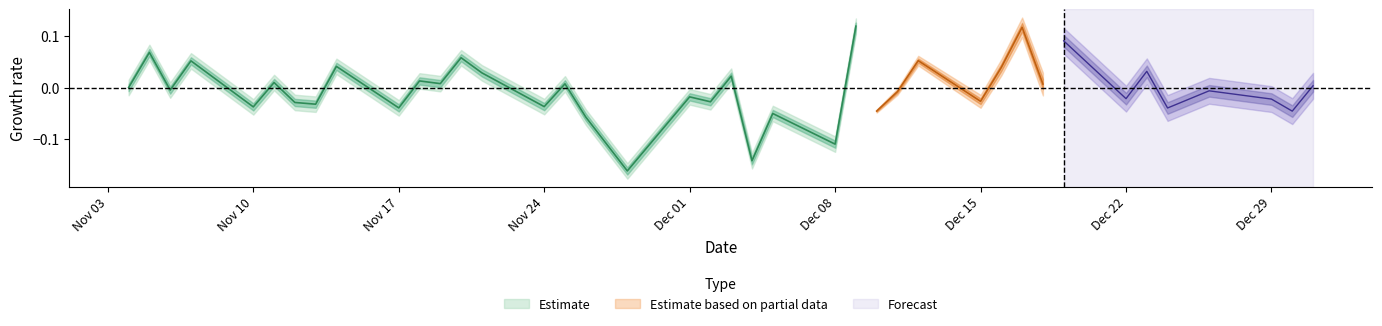

Which has a higher value, 32 or 31?

31